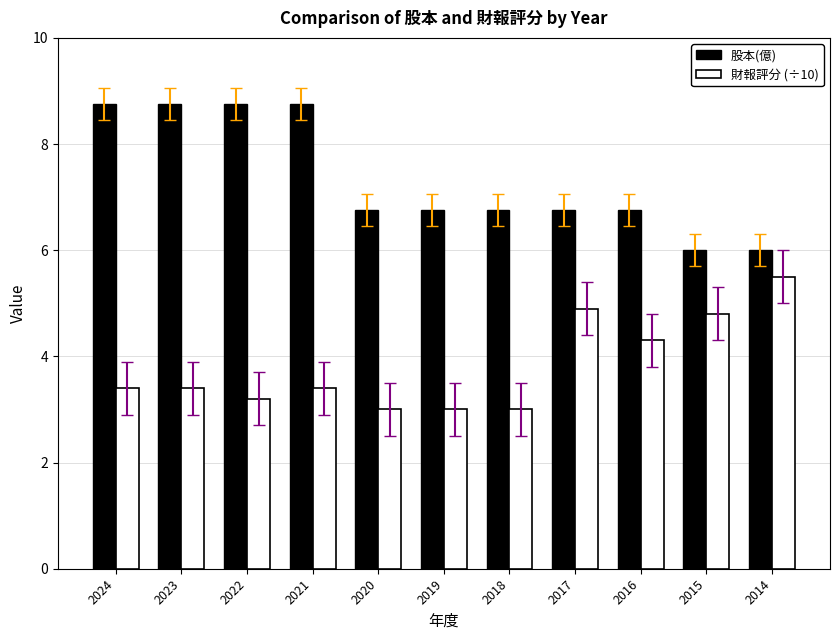

What is the approximate value of 財報評分 (÷10) at 2024?

3.4